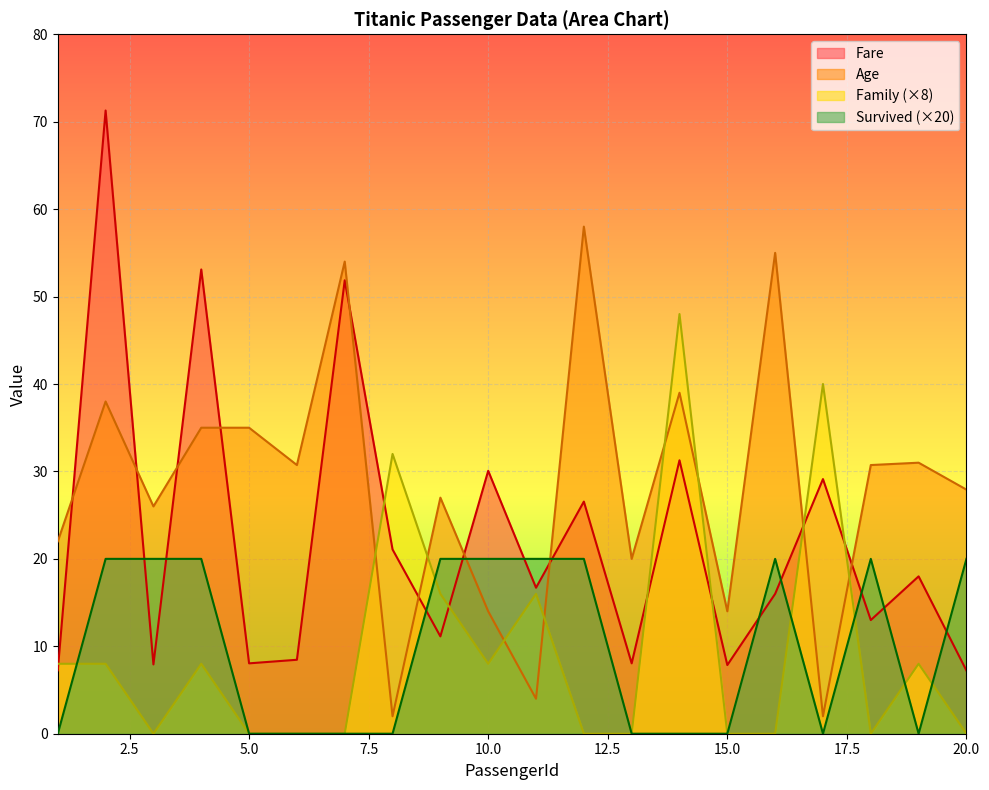

Count the Survived values in the range 0 to 20.

20